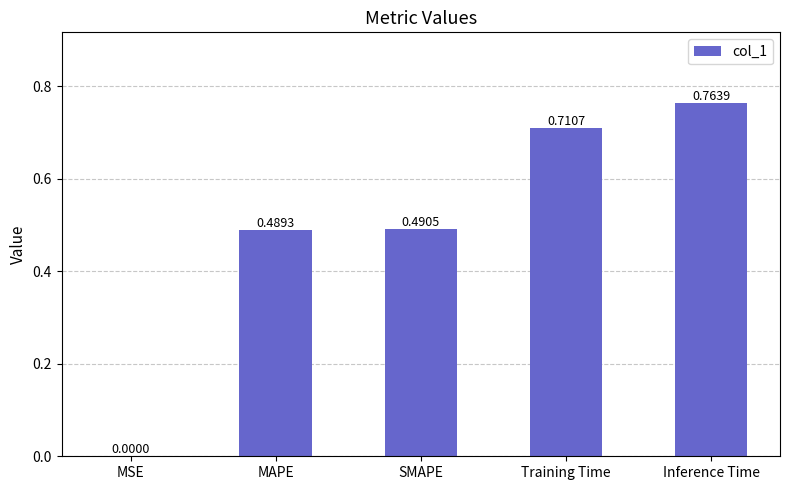

What is the sum of all values?

2.5